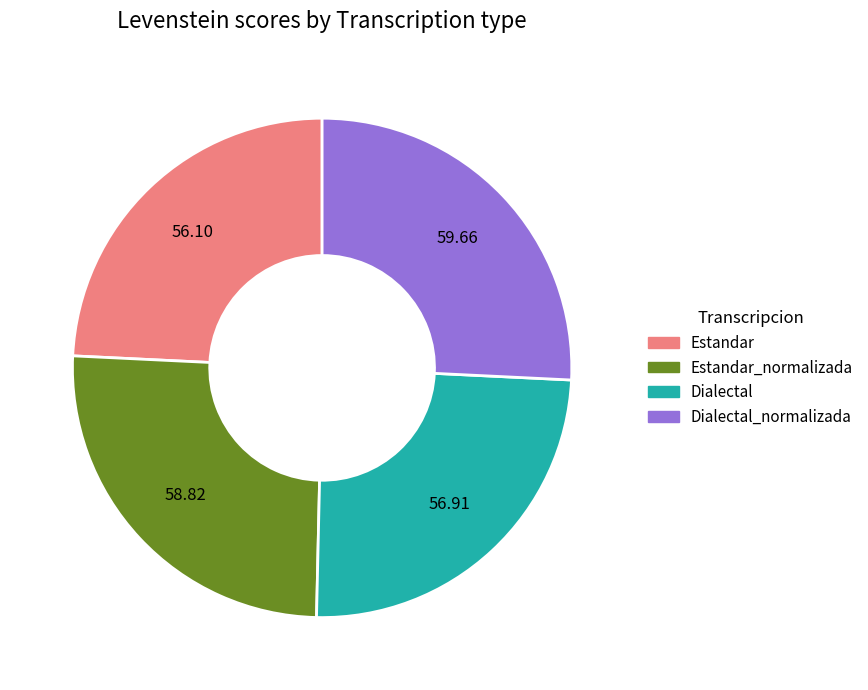

Does any single category account for the majority?

No